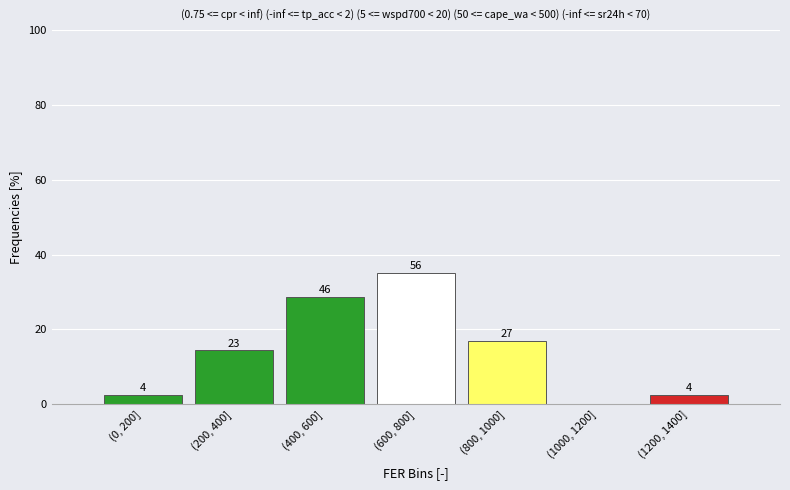

Are the bars horizontal?

No